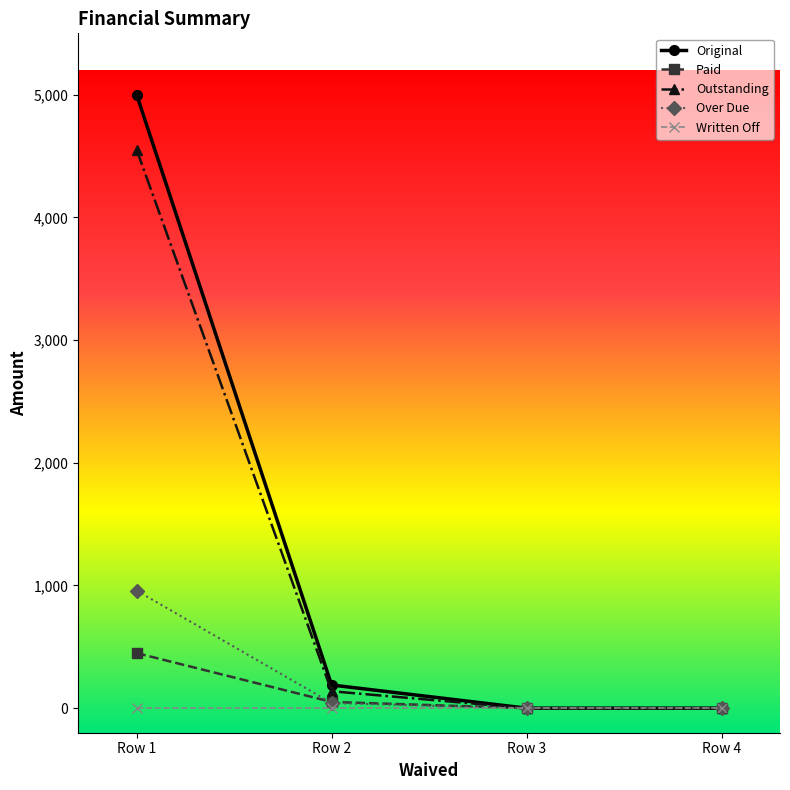

What is the value of the Paid point at the 1st from the left?

449.0